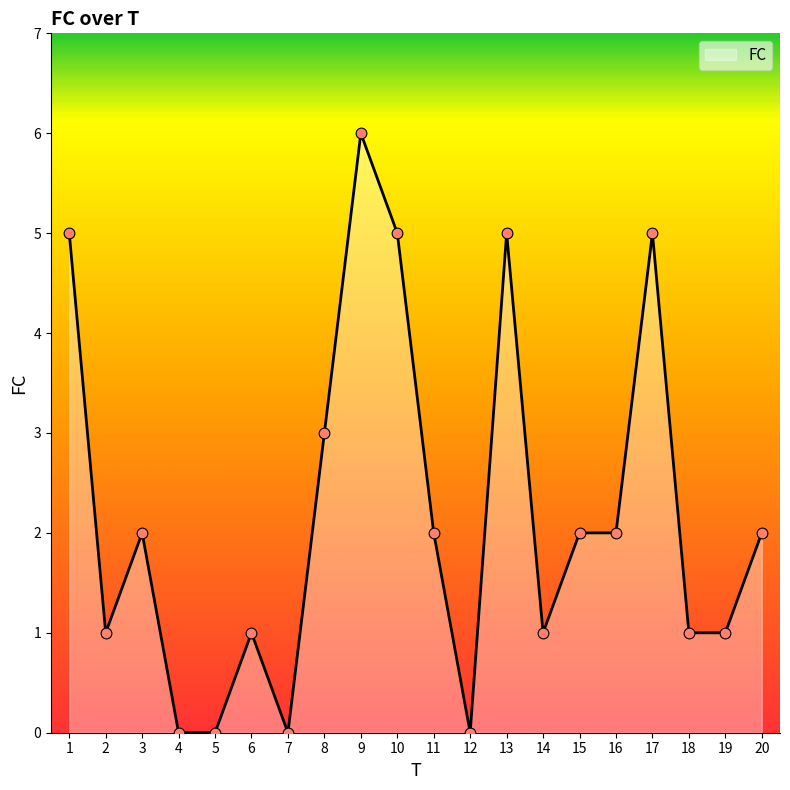

Which has a higher value, 18 or 3?

3